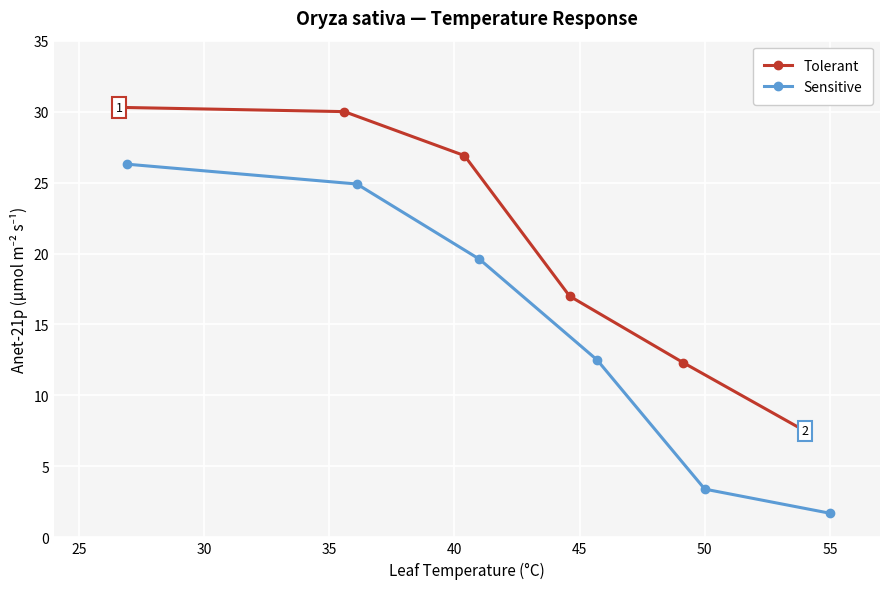

At how many categories does at least one series exceed 4?

6